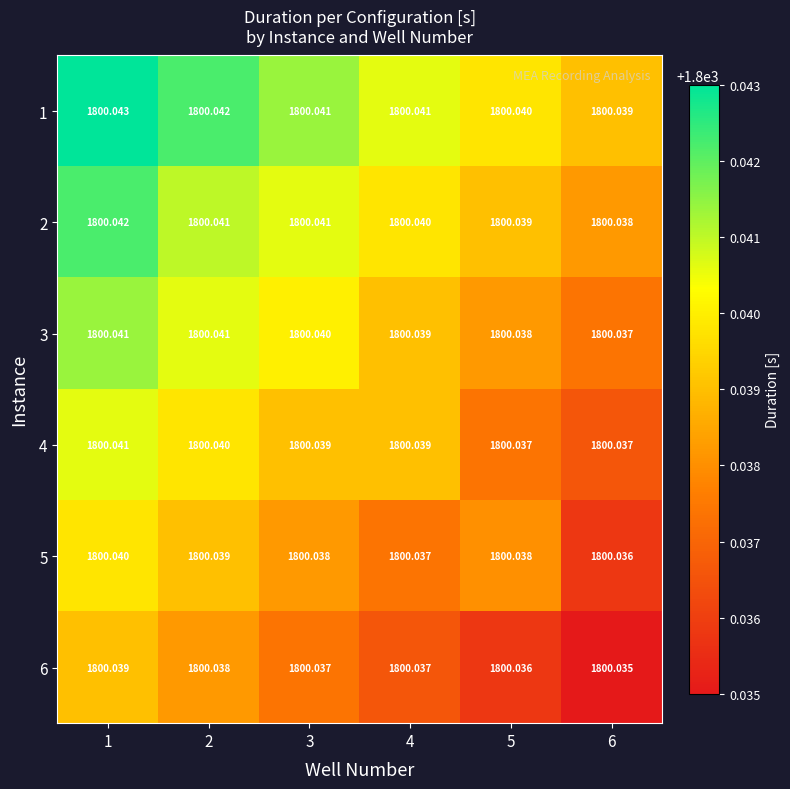

Is the value of 5 at 2 greater than the value of 3 at 1?

No